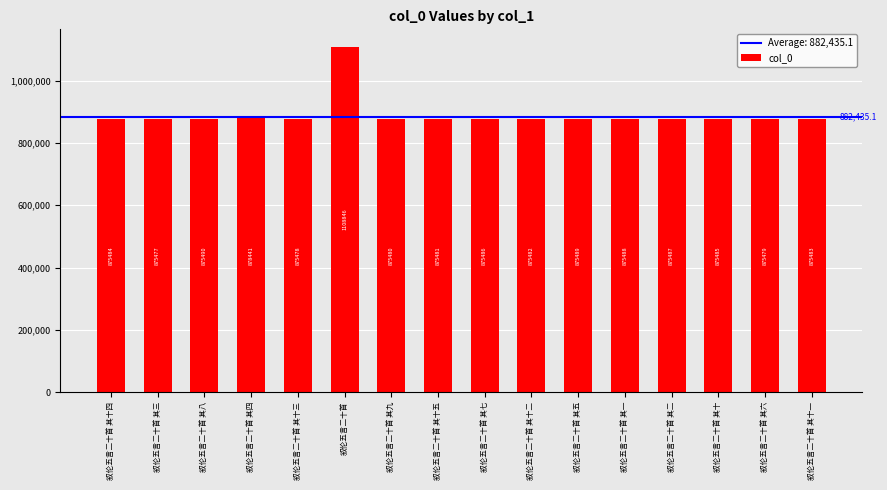

Read the value at 叙伦五言二十首 其十三, to the nearest 100.

875500